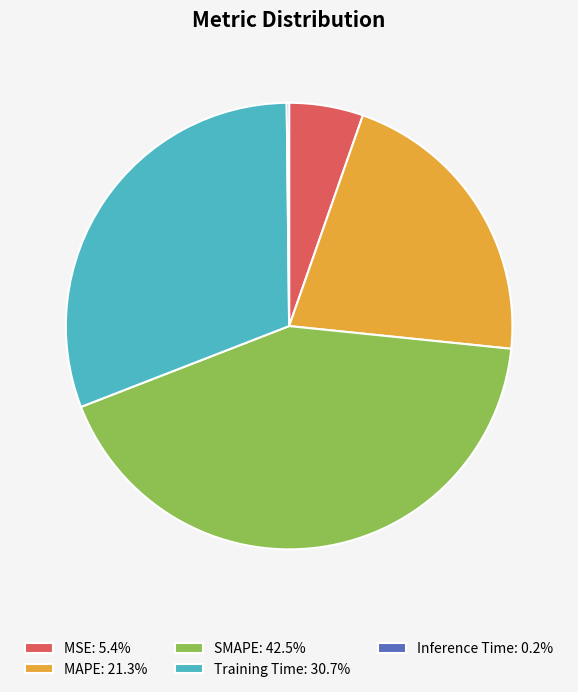

Does any single category account for the majority?

No